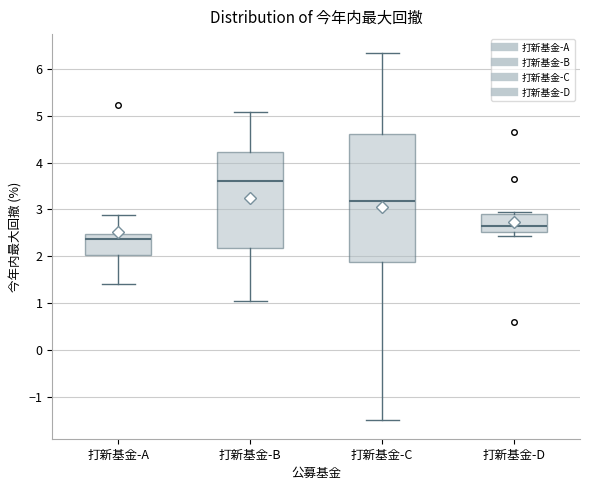

Where does the lower whisker of the box for 打新基金-C end on the y-axis? The values are not printed on the chart, so give them approximately, as read against the axis.

-1.5